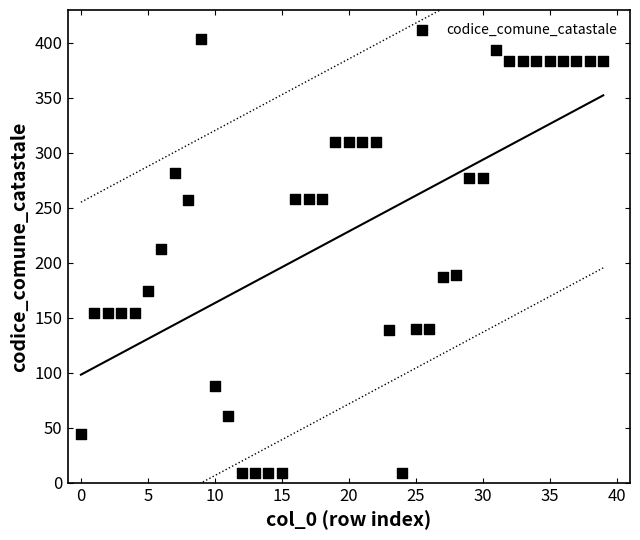

What Y value in the scatter plot is closest to 206?

213